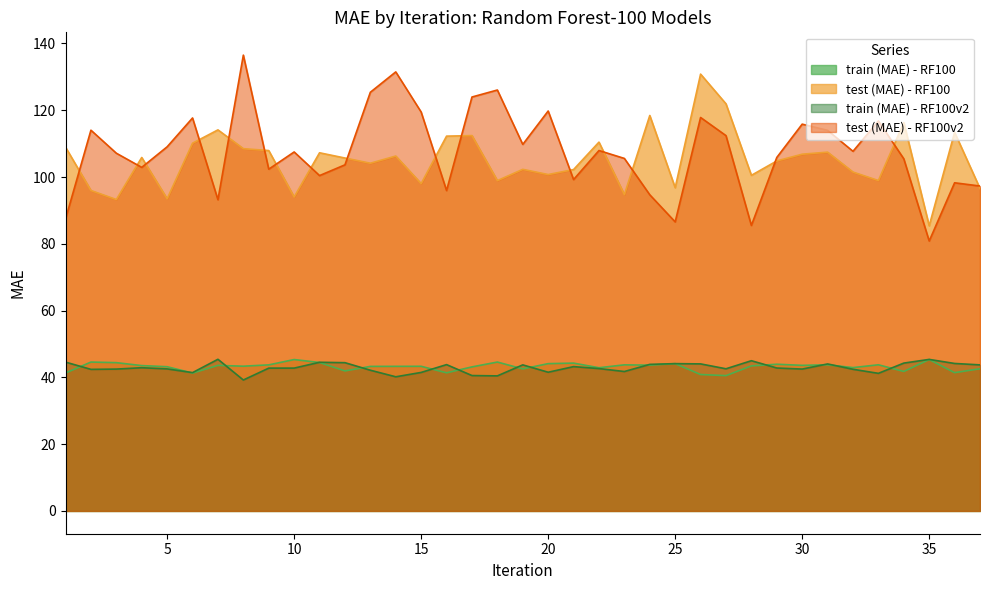

Reading left to right, transcribe all the data shown in this chart.

train (MAE) - RF100: 41.3	44.6	44.4	43.5	43.2	41.3	43.6	43.3	43.7	45.3	44.5	41.9	43.3	43.3	43.3	41.4	43.1	44.6	42.5	44.1	44.3	42.9	43.8	43.7	44.1	40.9	40.5	43.4	43.9	43.6	43.8	42.9	43.8	41.8	45.3	41.4	42.6
test (MAE) - RF100: 108.9	96.0	93.3	105.9	93.5	110.1	114.1	108.5	107.9	94.0	107.3	105.7	104.1	106.3	98.0	112.2	112.4	98.9	102.3	100.7	102.2	110.5	94.7	118.4	96.8	130.8	121.9	100.5	104.8	106.8	107.4	101.5	98.9	116.3	85.4	113.4	96.6
train (MAE) - RF100v2: 44.6	42.4	42.5	42.9	42.5	41.4	45.4	39.2	42.8	42.8	44.5	44.4	42.1	40.2	41.5	43.8	40.5	40.4	43.7	41.5	43.2	42.6	41.8	43.9	44.1	44.0	42.6	45.0	42.8	42.5	44.0	42.4	41.2	44.3	45.4	44.2	43.7
test (MAE) - RF100v2: 87.4	114.0	107.1	102.9	109.1	117.7	93.2	136.5	102.3	107.5	100.4	103.7	125.4	131.5	119.5	95.9	124.0	126.1	109.8	119.8	99.2	107.9	105.6	94.7	86.6	117.8	112.4	85.5	105.9	115.8	114.0	107.7	116.8	105.5	80.8	98.3	97.3